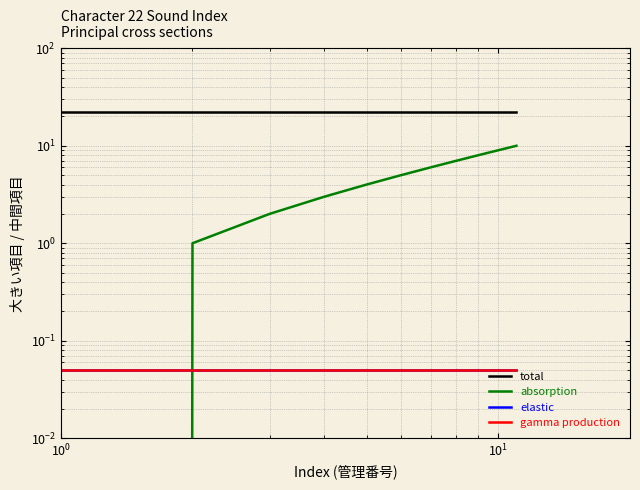

Which series has the widest spread of values?

absorption